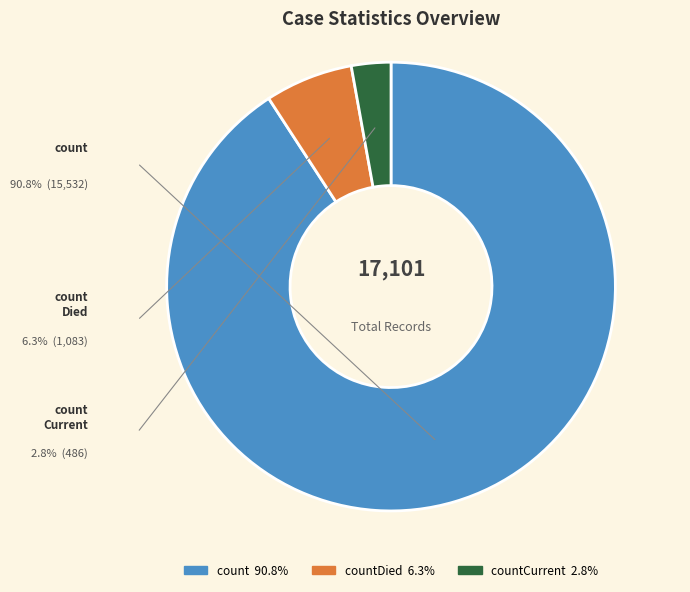

Is there any slice that represents more than half of the pie?

Yes